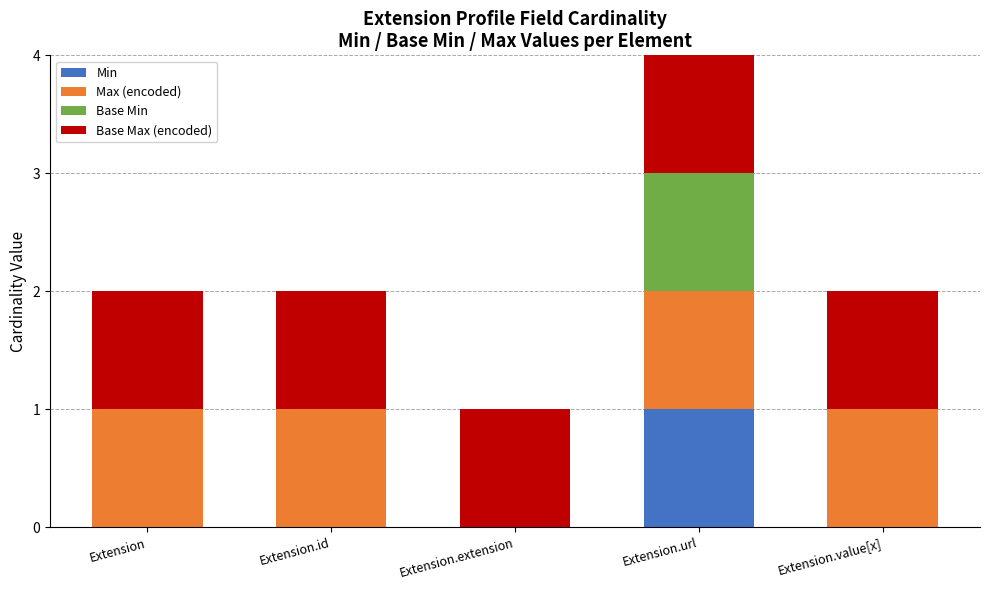

At which label does Min reach its peak?

Extension.url